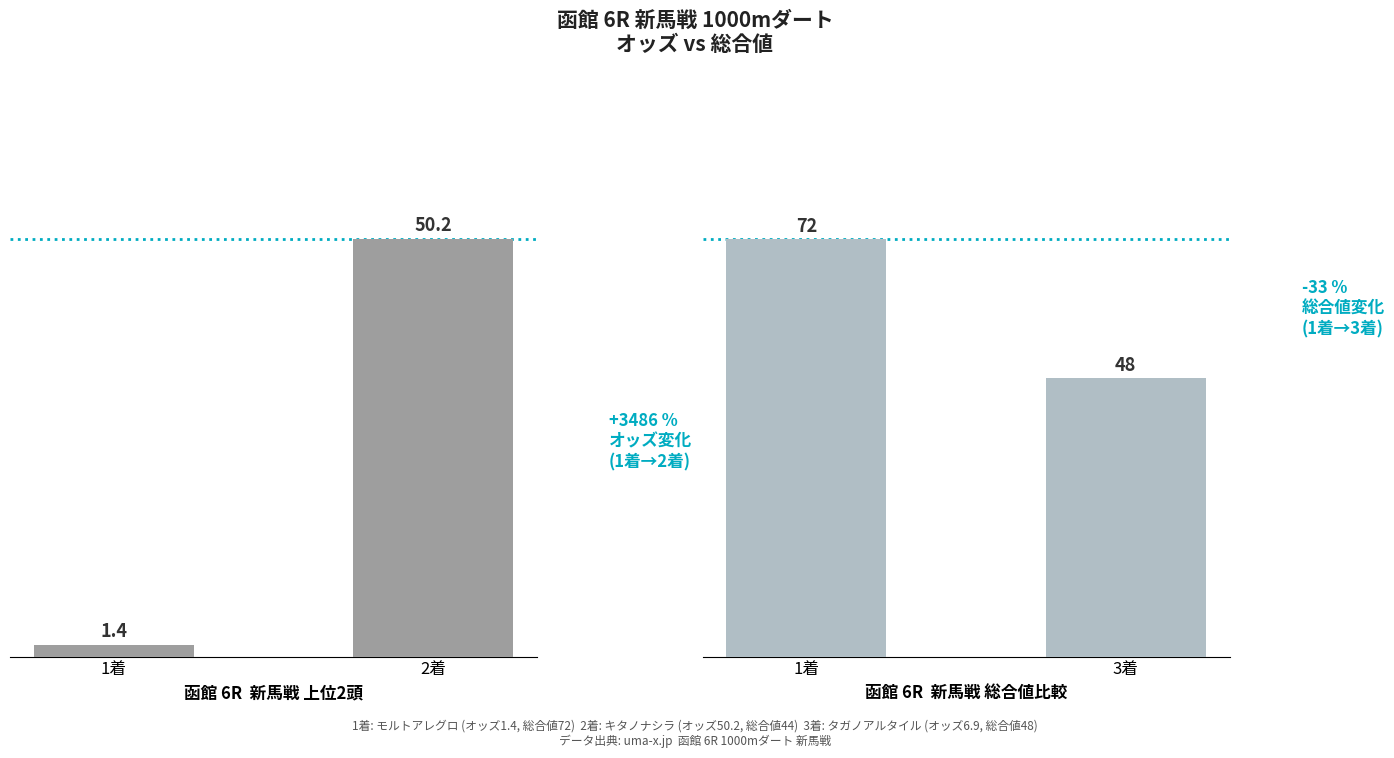

How many data points in 総合 値 are less than 72?

1